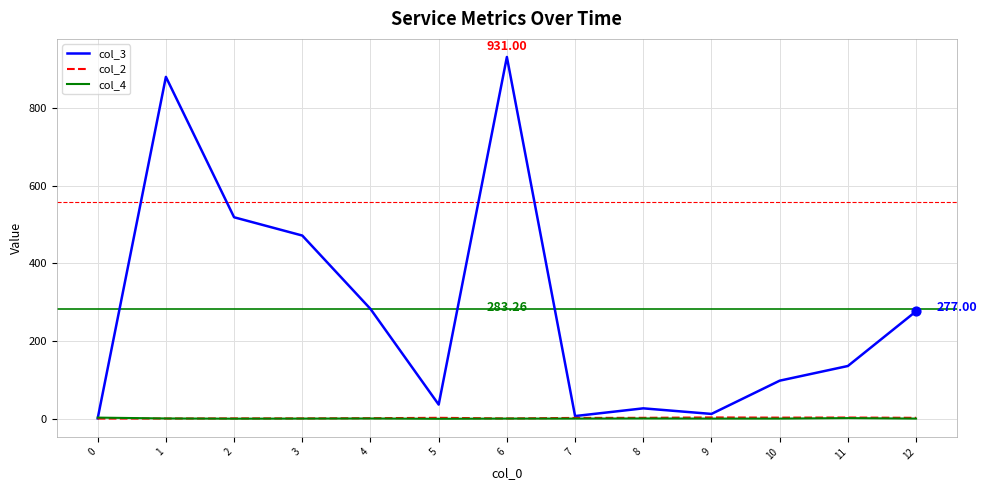

Which series has the largest total across all categories?

col_3